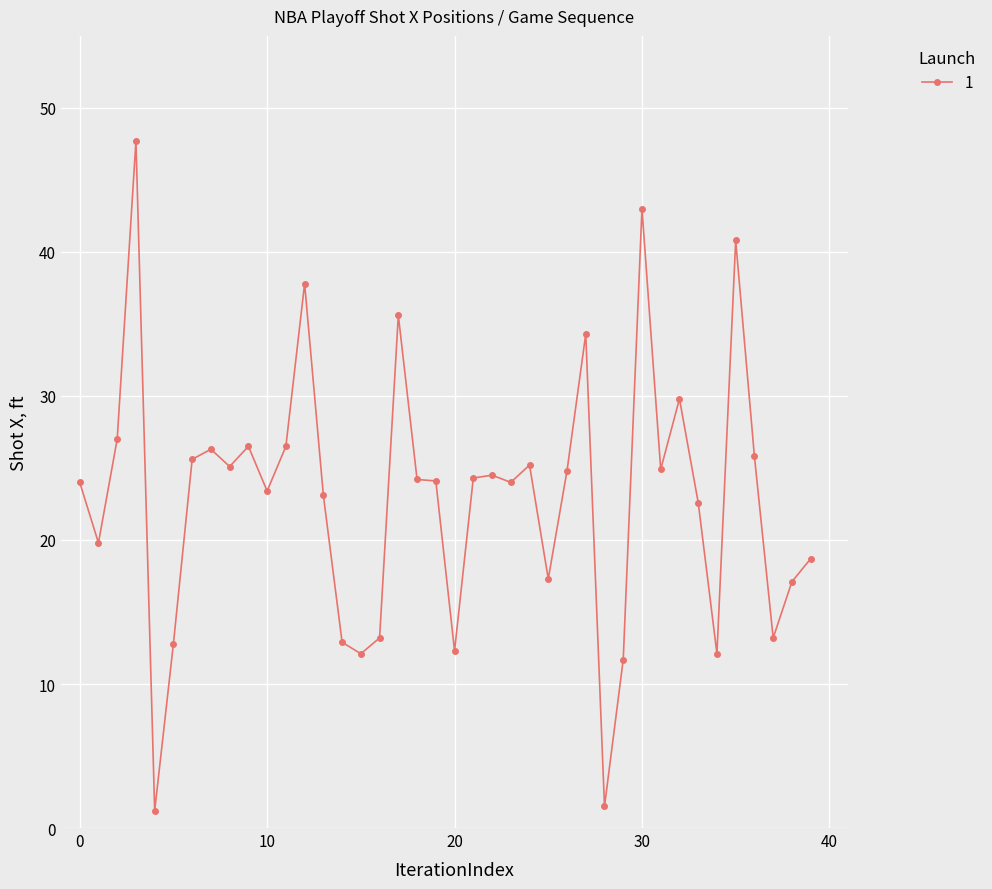

What is the difference between the second highest and second lowest values?

41.5